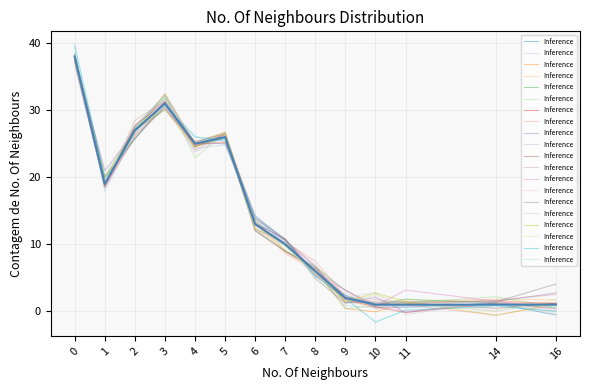

What is the value of the Inference point at the 3rd from the left?

26.6